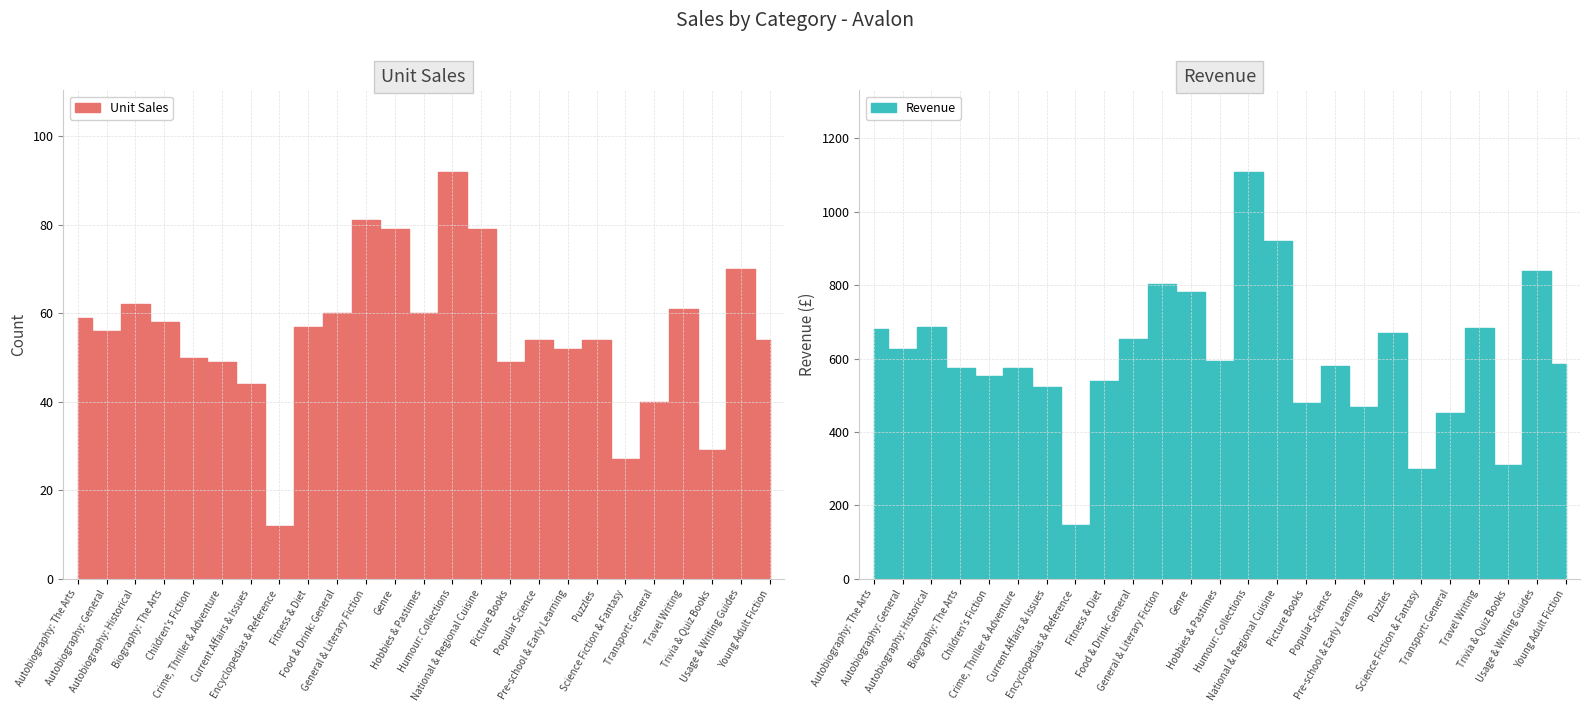

Which series changed the most between Children's Fiction and Trivia & Quiz Books?

Revenue